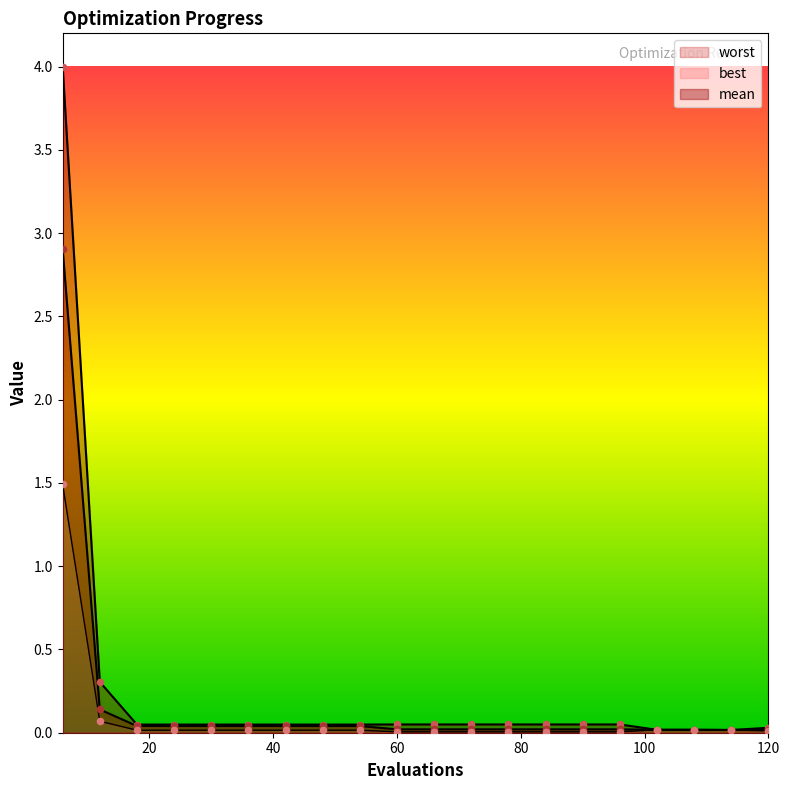

What are all the series names shown in the legend?

mean, best, worst